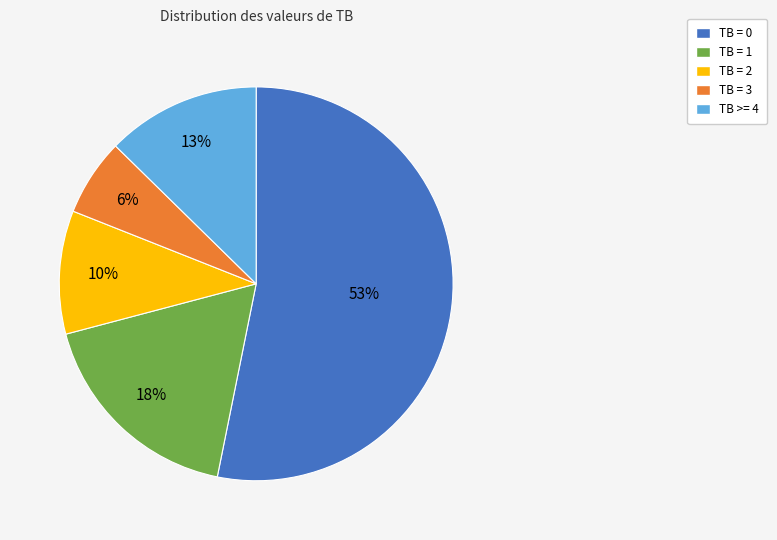

Is it true that TB = 3 is 6% of the pie?

True